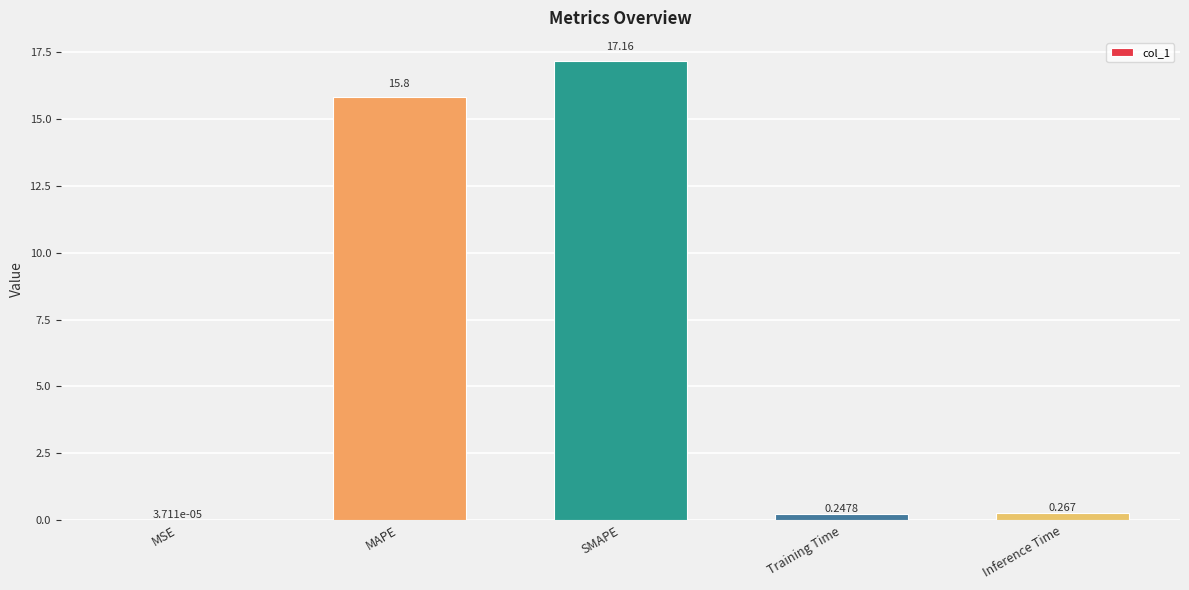

How many series are shown in this chart?

1